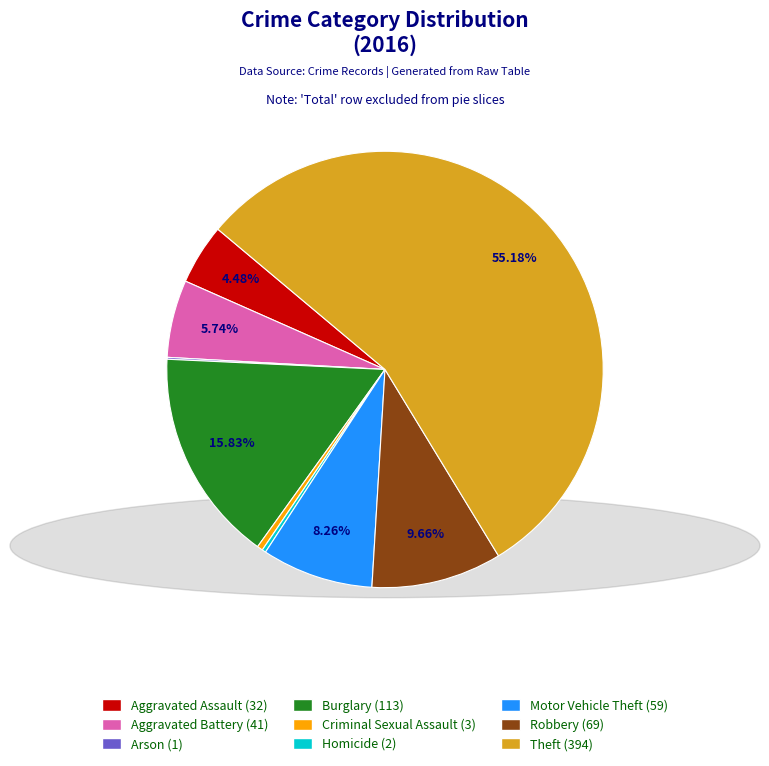

What is the total percentage of Aggravated Battery and Theft?

60.9%